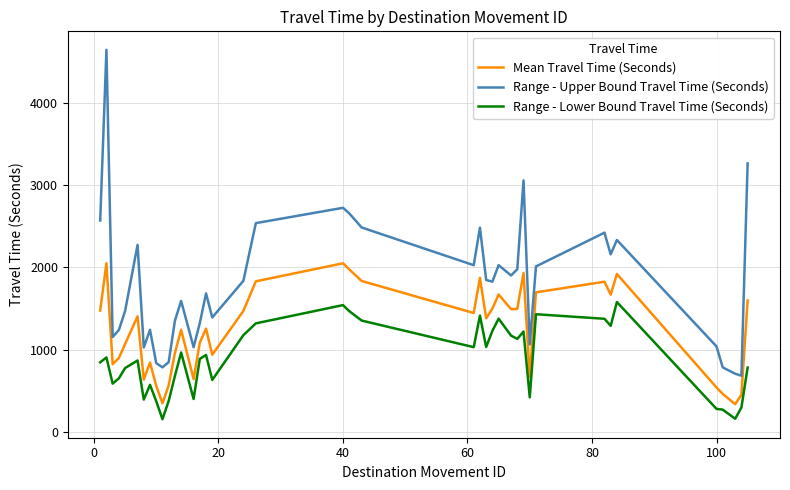

Which series has the widest spread of values?

Range - Upper Bound Travel Time (Seconds)